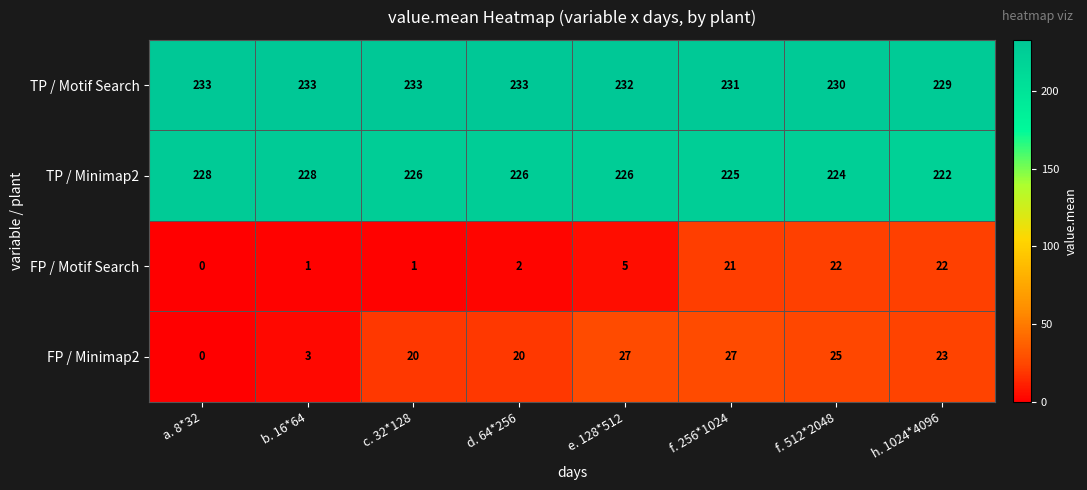

At how many categories does at least one series exceed 115?

8